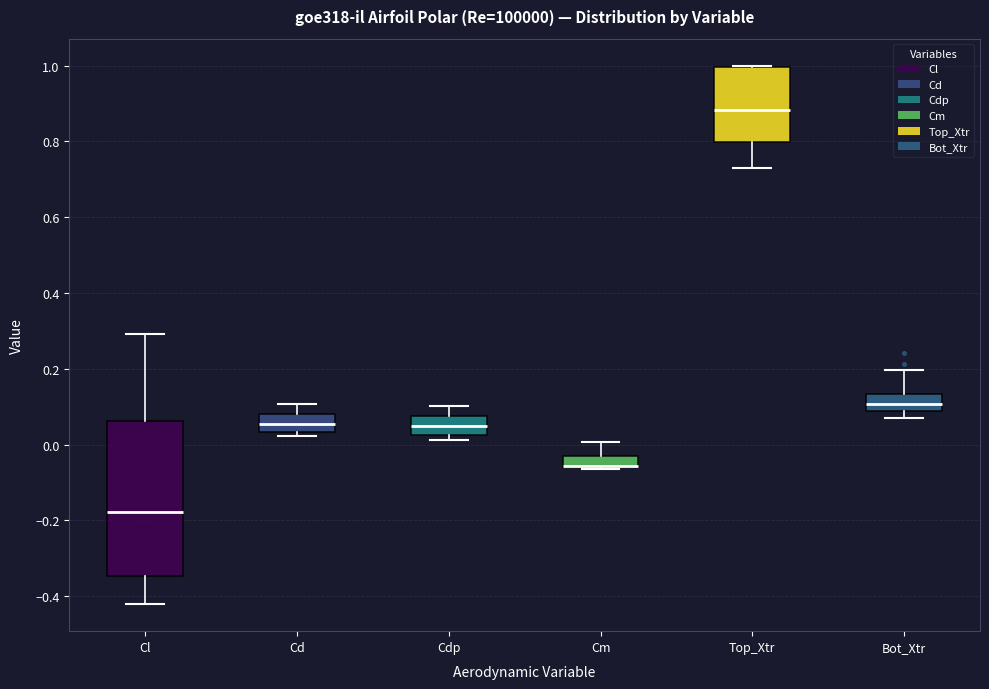

Comparing the boxes themselves (not the whiskers), which one is the tallest?

Cl